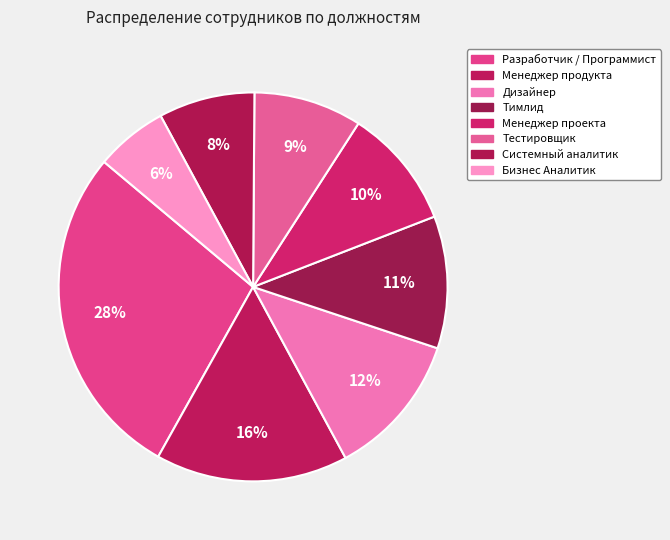

Count the number of slices in the pie.

8